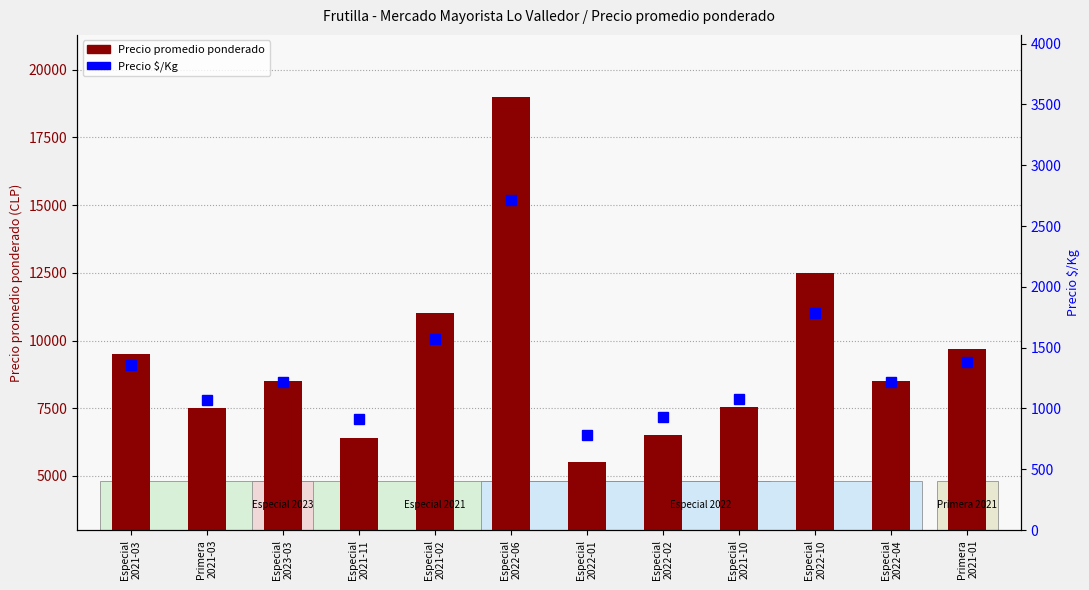

What are all the series names shown in the legend?

Precio promedio ponderado, Precio $/Kg